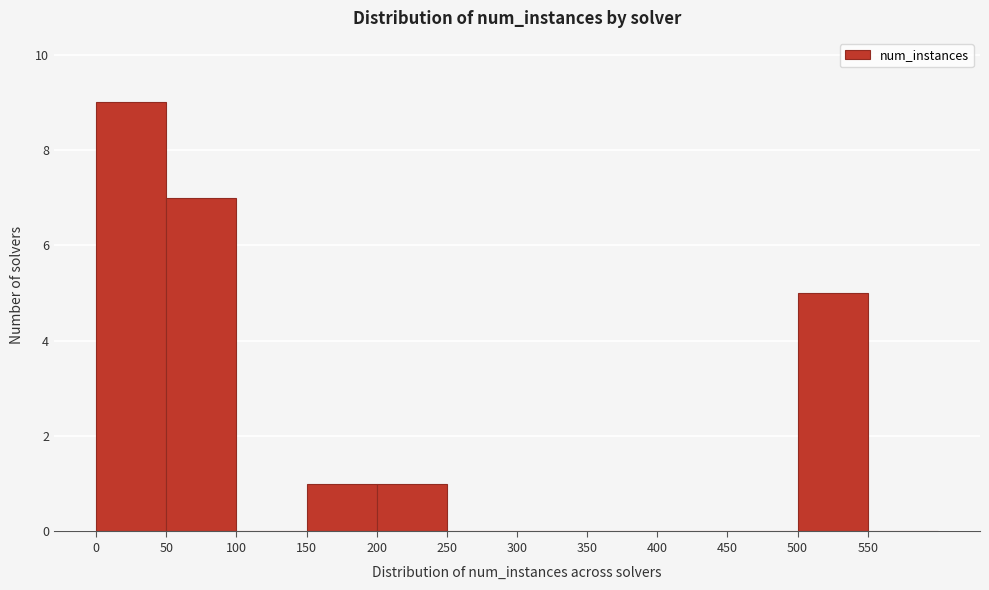

Which range on the x-axis has the tallest bar?

0 to 50